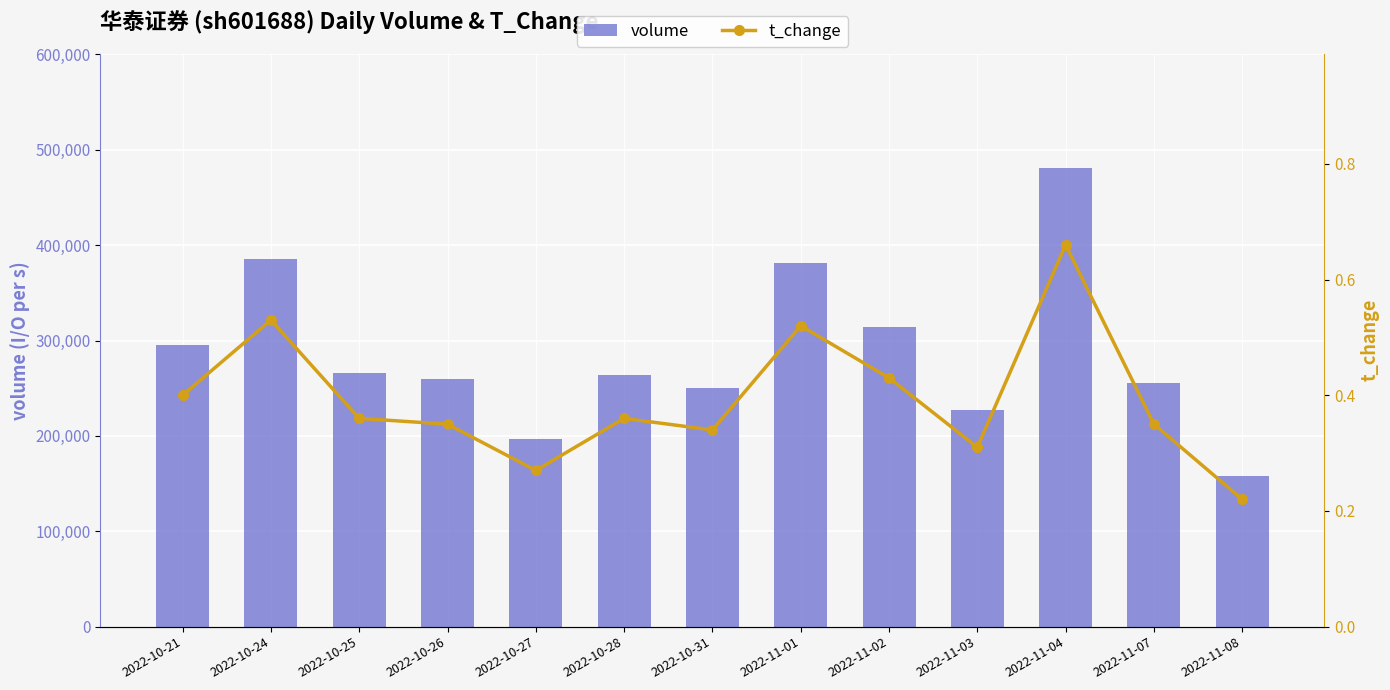

Reading right to left, transcribe all the data shown in this chart.

volume: 2022-11-08=158093.0	2022-11-07=255129.0	2022-11-04=480368.0	2022-11-03=226752.0	2022-11-02=314537.0	2022-11-01=380988.0	2022-10-31=250398.0	2022-10-28=263477.0	2022-10-27=197220.0	2022-10-26=259312.0	2022-10-25=266023.0	2022-10-24=385002.0	2022-10-21=294816.0
t_change: 2022-11-08=0.2	2022-11-07=0.3	2022-11-04=0.7	2022-11-03=0.3	2022-11-02=0.4	2022-11-01=0.5	2022-10-31=0.3	2022-10-28=0.4	2022-10-27=0.3	2022-10-26=0.3	2022-10-25=0.4	2022-10-24=0.5	2022-10-21=0.4